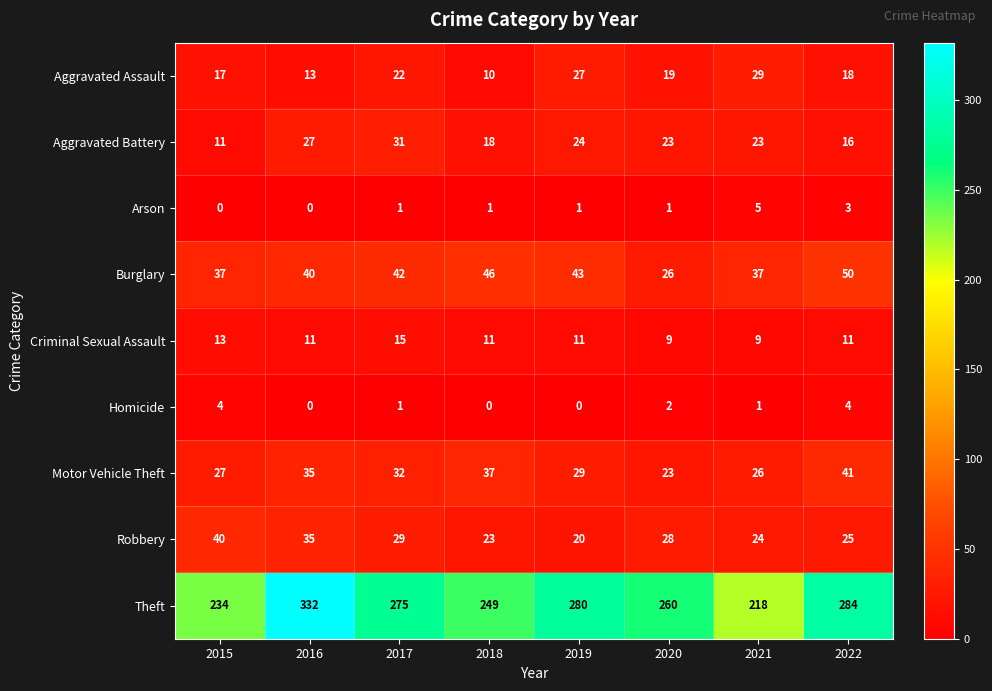

Between 2019 and 2020, which series saw the biggest shift?

Theft